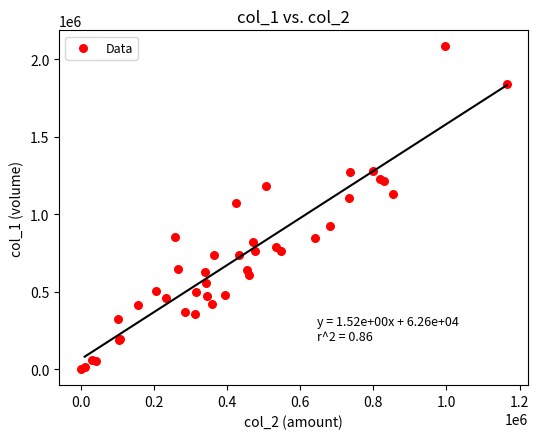

What Y value in the scatter plot is closest to 1040500?

1071000